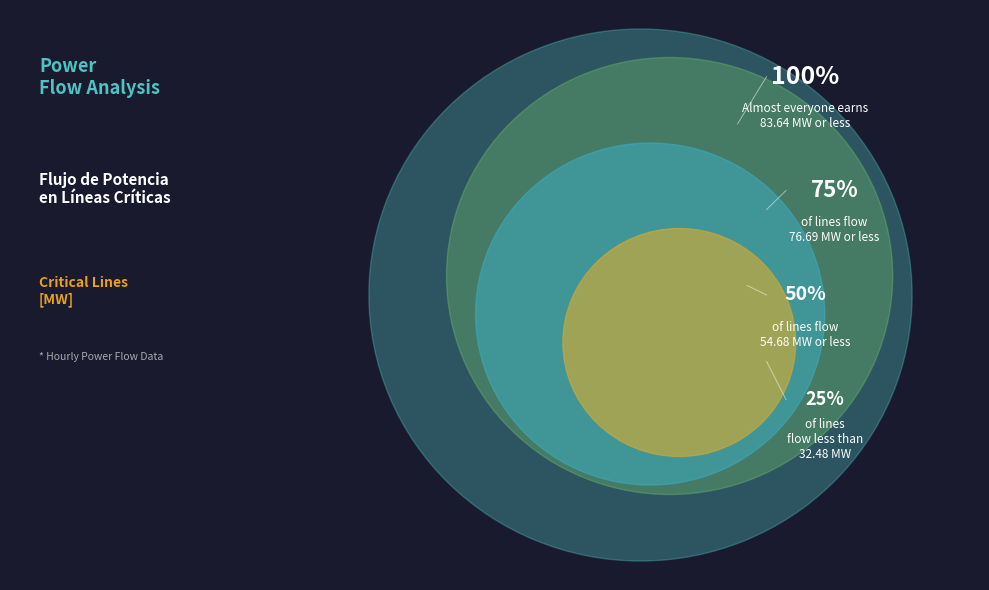

Is there any slice that represents more than half of the pie?

No